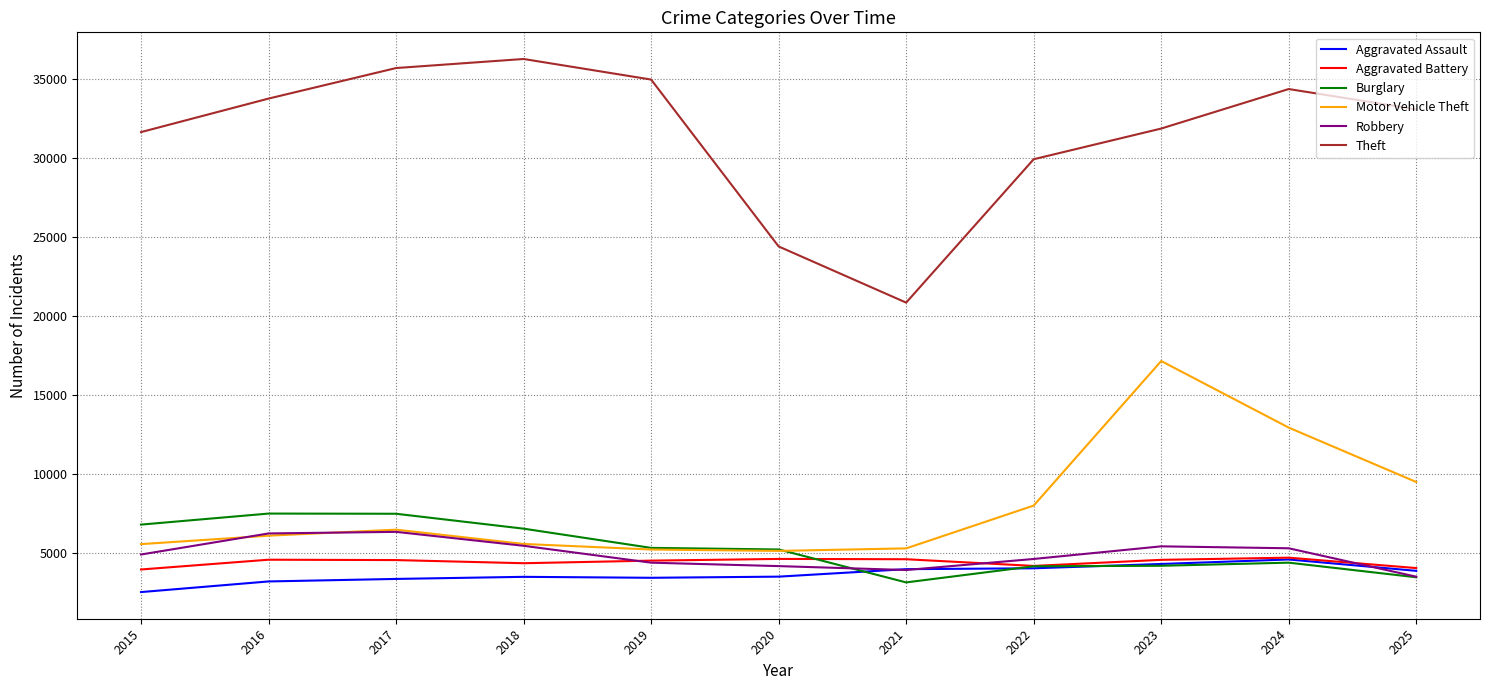

True or false: Robbery and Theft intersect in this chart.

False